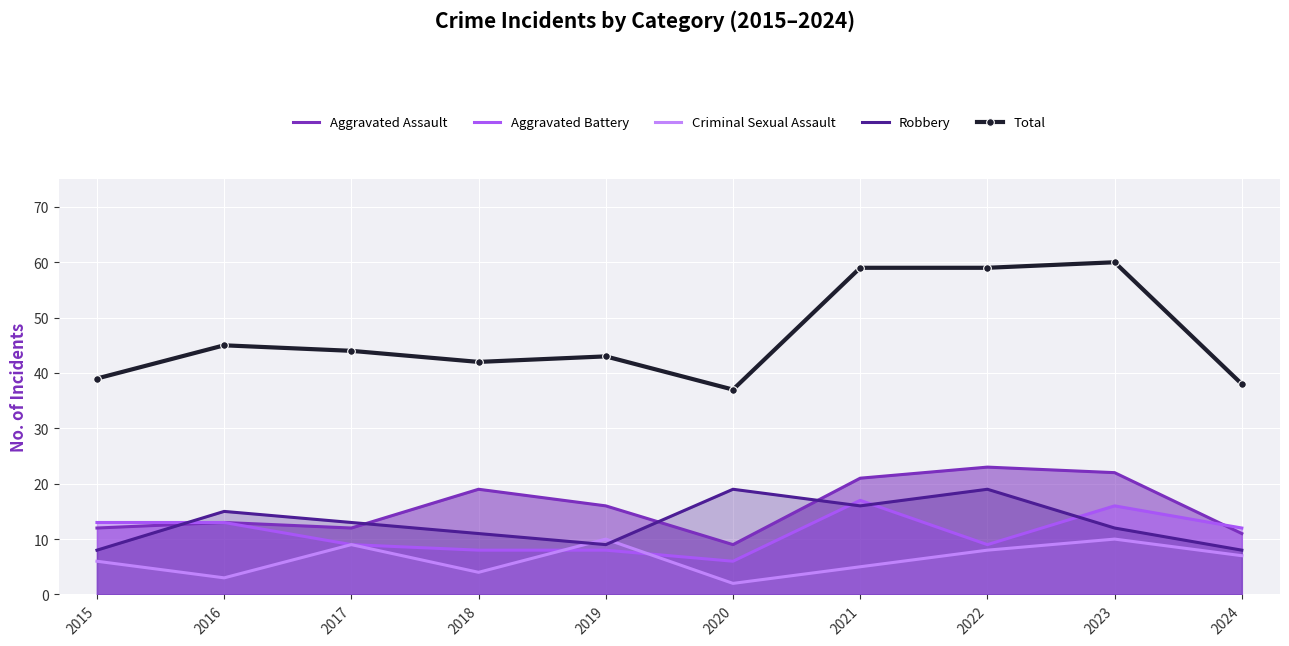

True or false: Aggravated Assault and Total cross at least once.

False